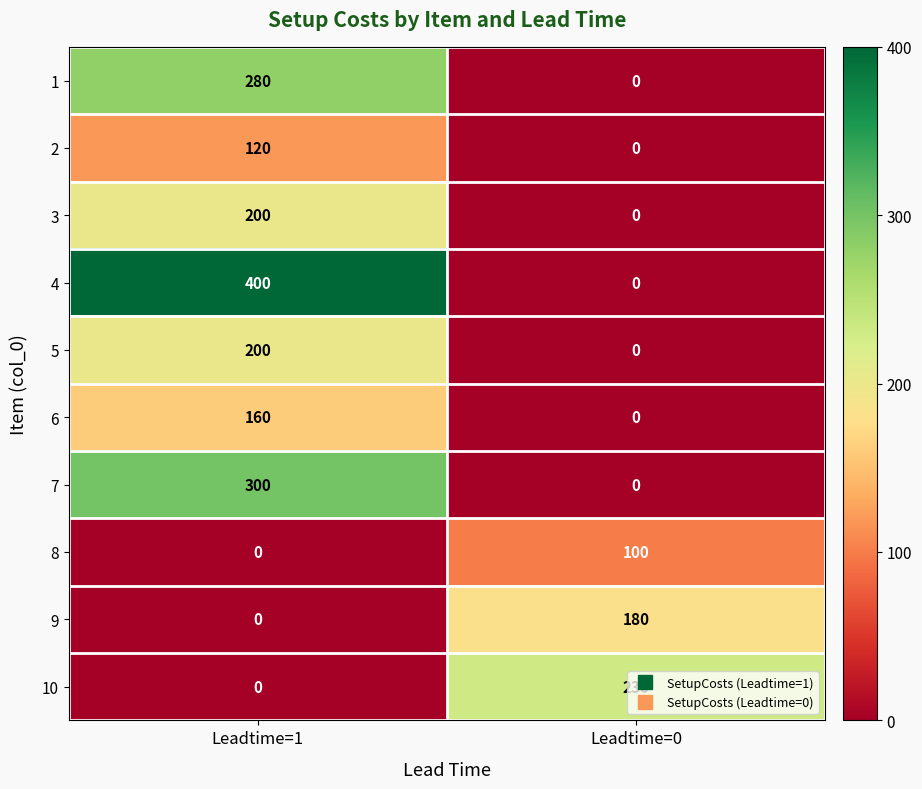

The value of 9 at Leadtime=1 is 0. True or false?

True